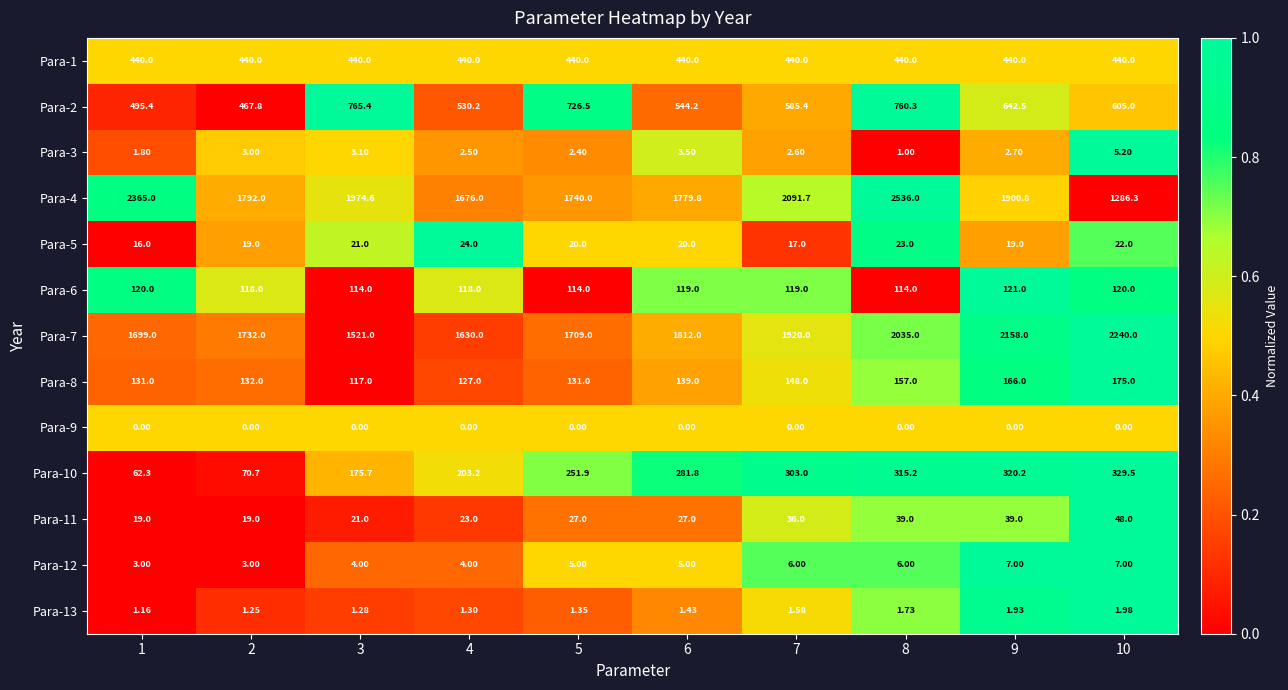

Is the value of Para-7 at 8 greater than the value of Para-10 at 1?

Yes